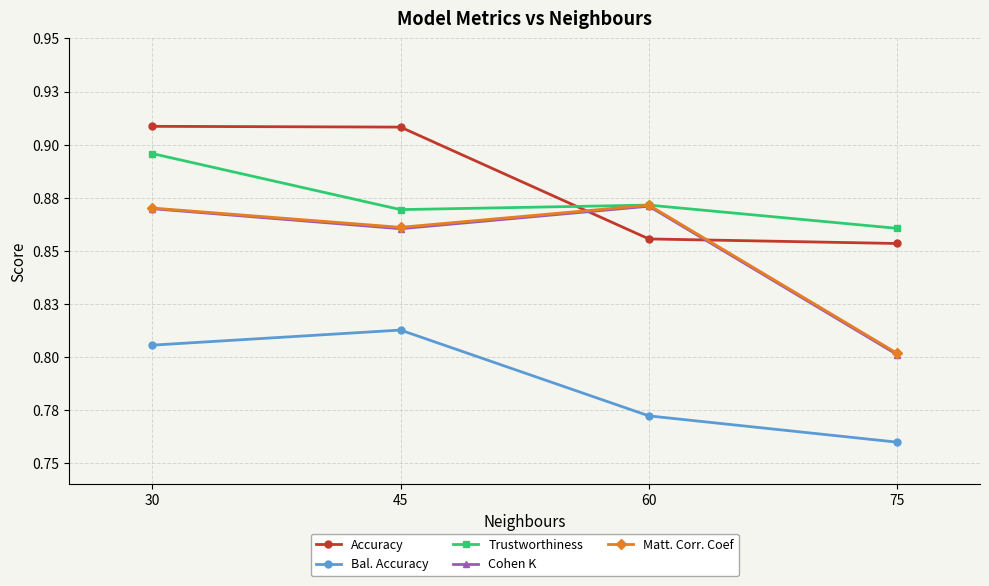

Reading right to left, what are all the values shown in this chart?

Accuracy: 0.9	0.9	0.9	0.9
Bal. Accuracy: 0.8	0.8	0.8	0.8
Trustworthiness: 0.9	0.9	0.9	0.9
Cohen K: 0.8	0.9	0.9	0.9
Matt. Corr. Coef: 0.8	0.9	0.9	0.9